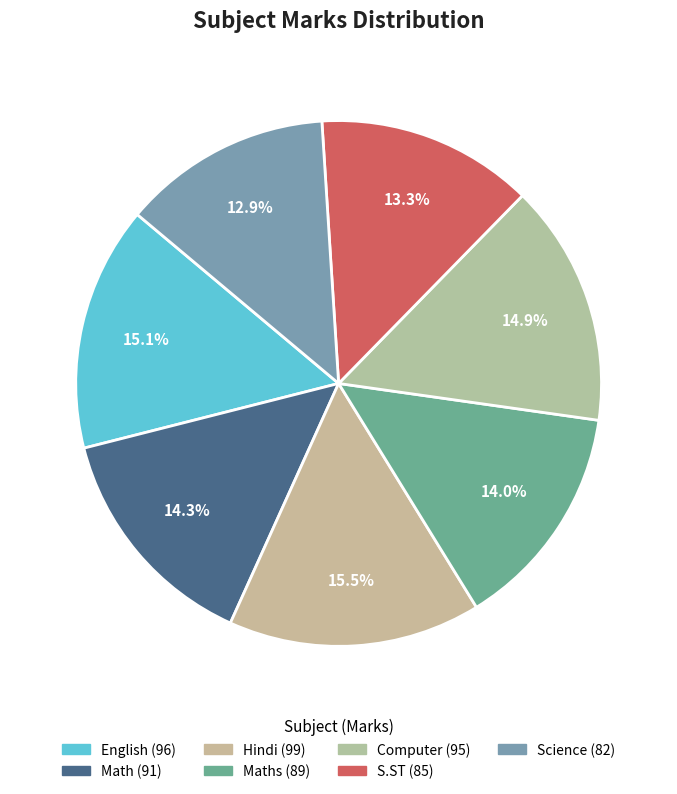

To the nearest percent, what is the average slice percentage?

14%